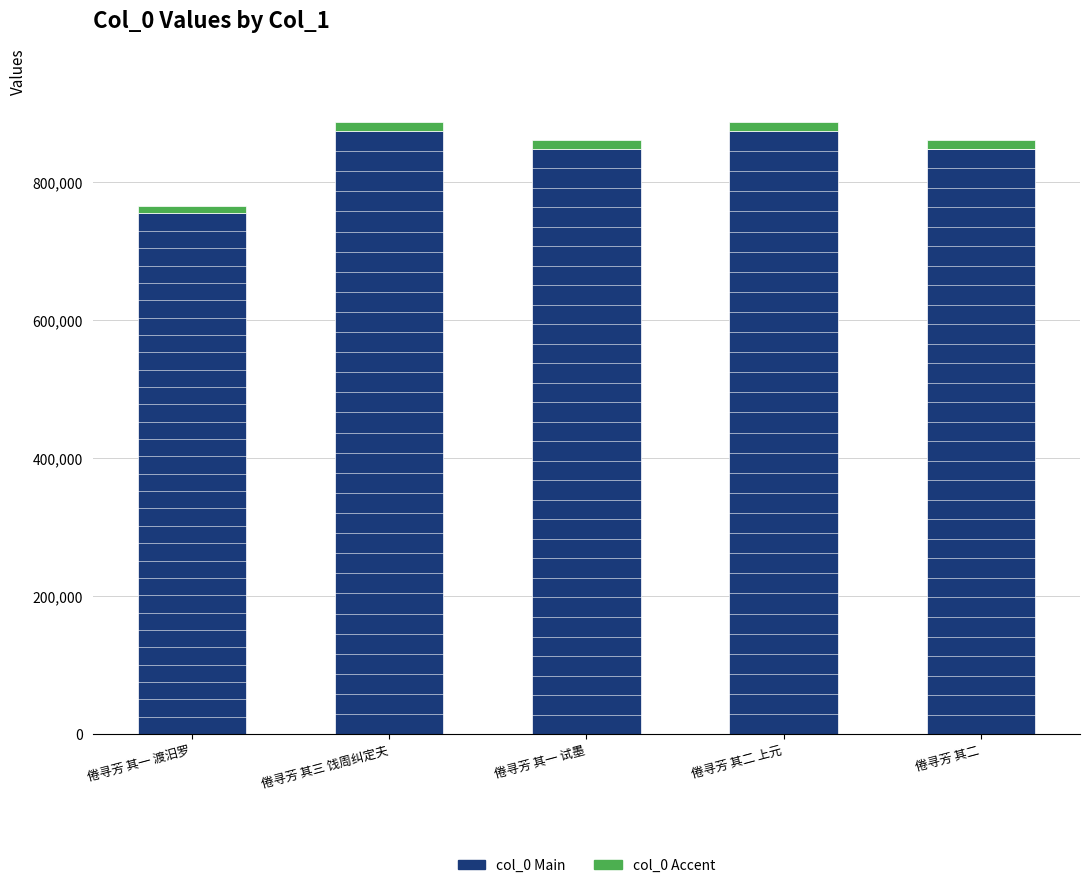

Count the number of data series in this chart.

2